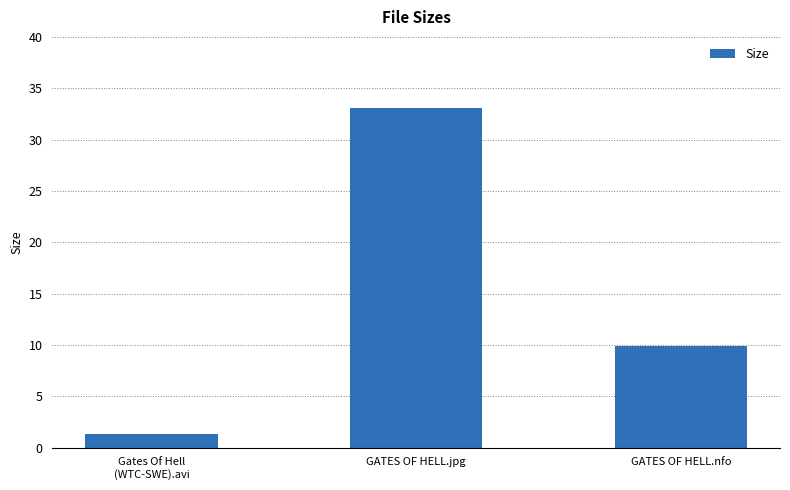

Rank the categories by value from highest to lowest.

GATES OF HELL.jpg, GATES OF HELL.nfo, Gates Of Hell
(WTC-SWE).avi